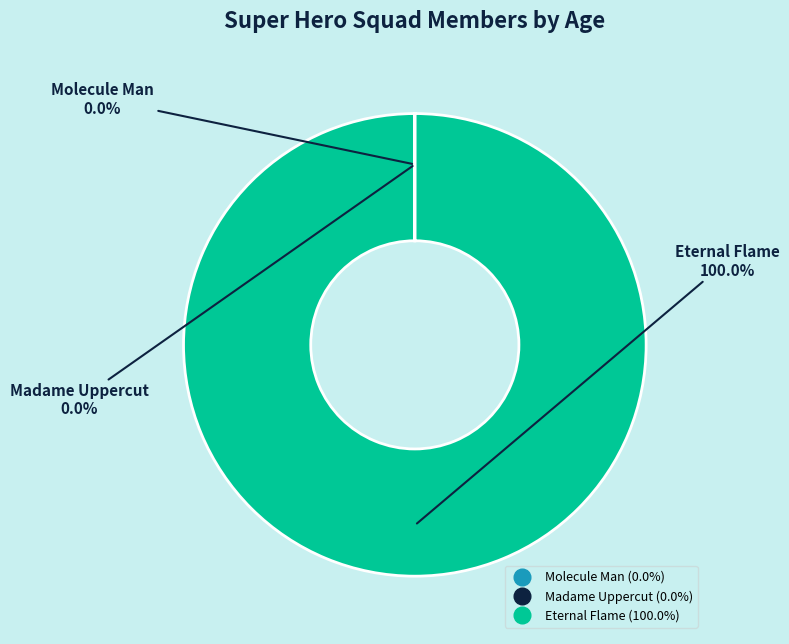

Is there a majority slice in this chart?

Yes